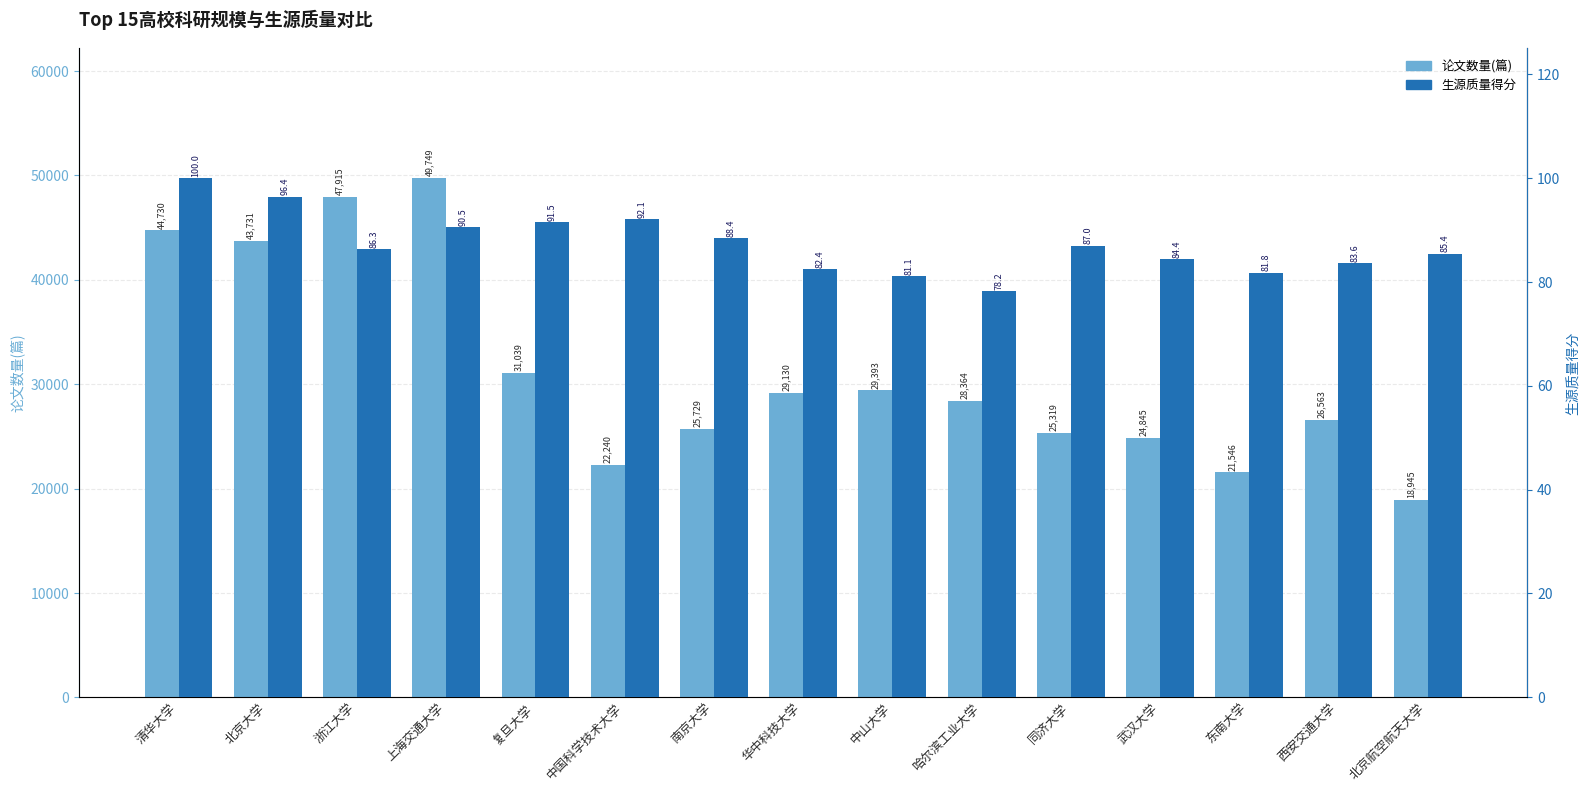

What position from the right is 复旦大学?

11